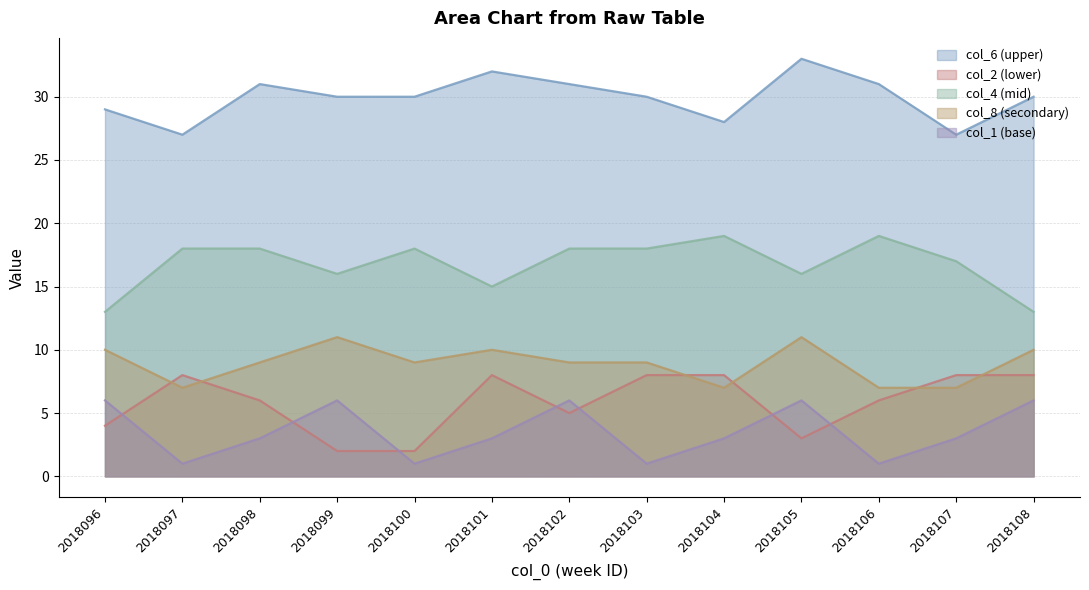

True or false: col_1 and col_6 cross at least once.

False